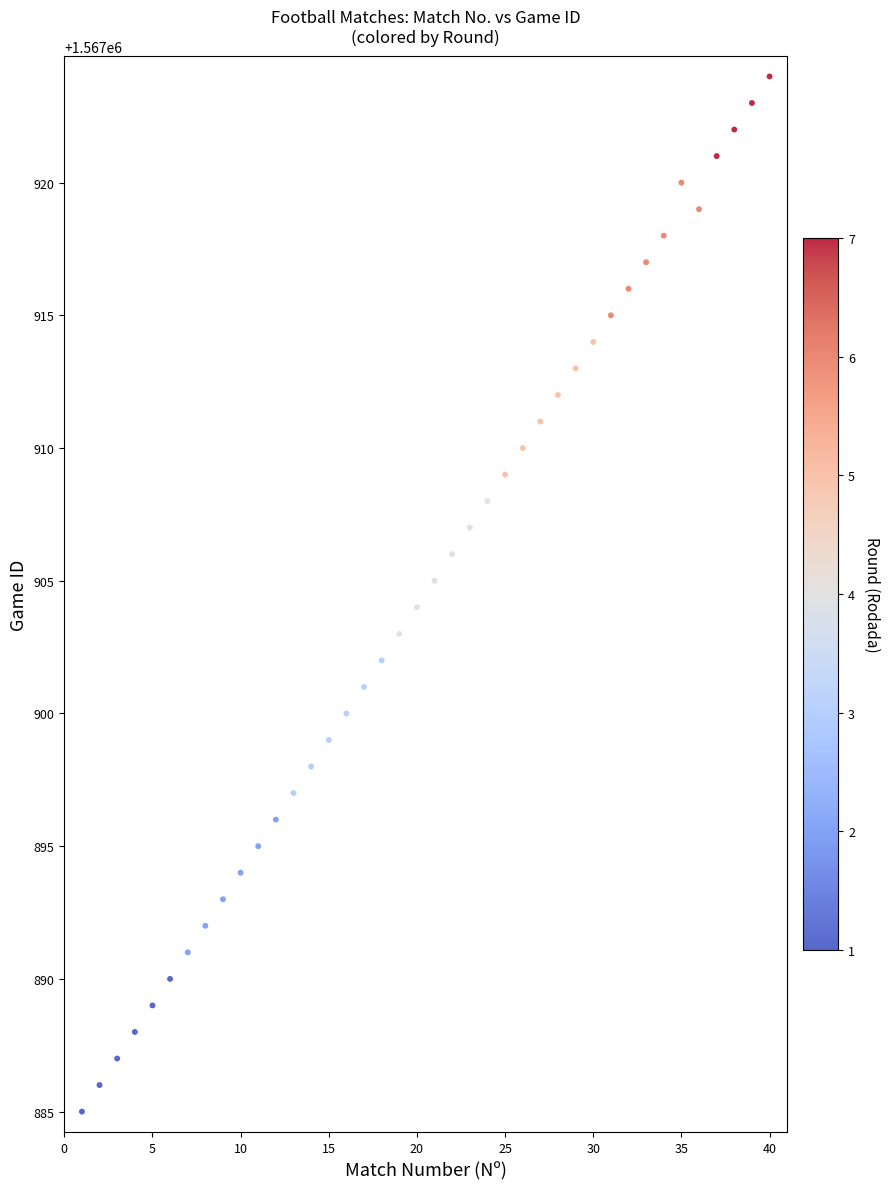

What is the range of X values (max minus min)?

39